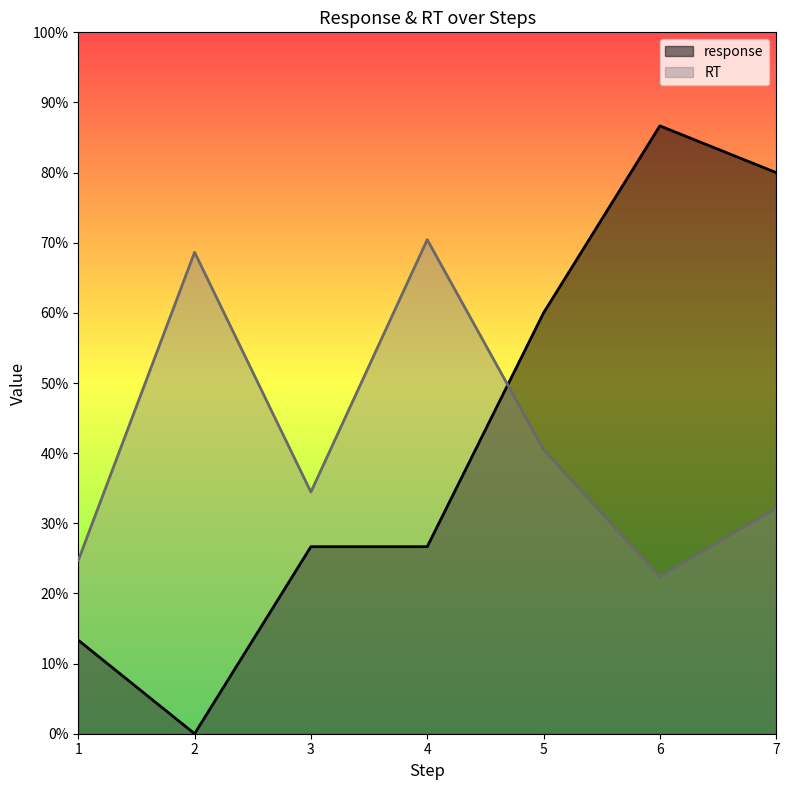

What is the total value across all series at 7?

1.1